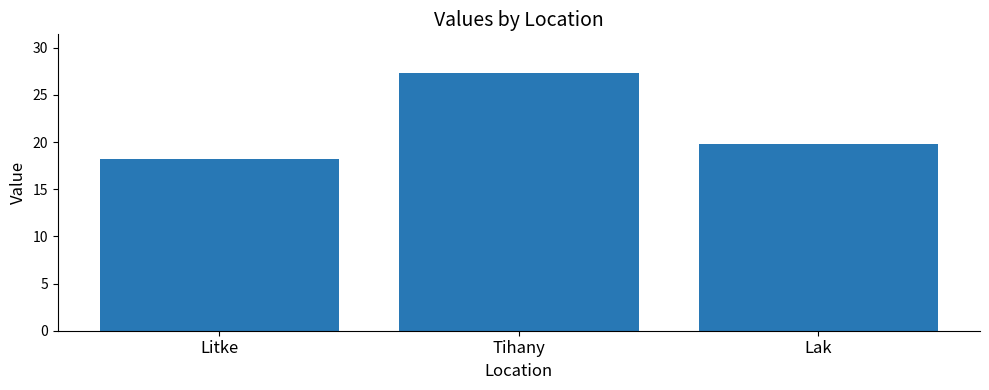

At which category does the chart reach its peak across all series?

Tihany